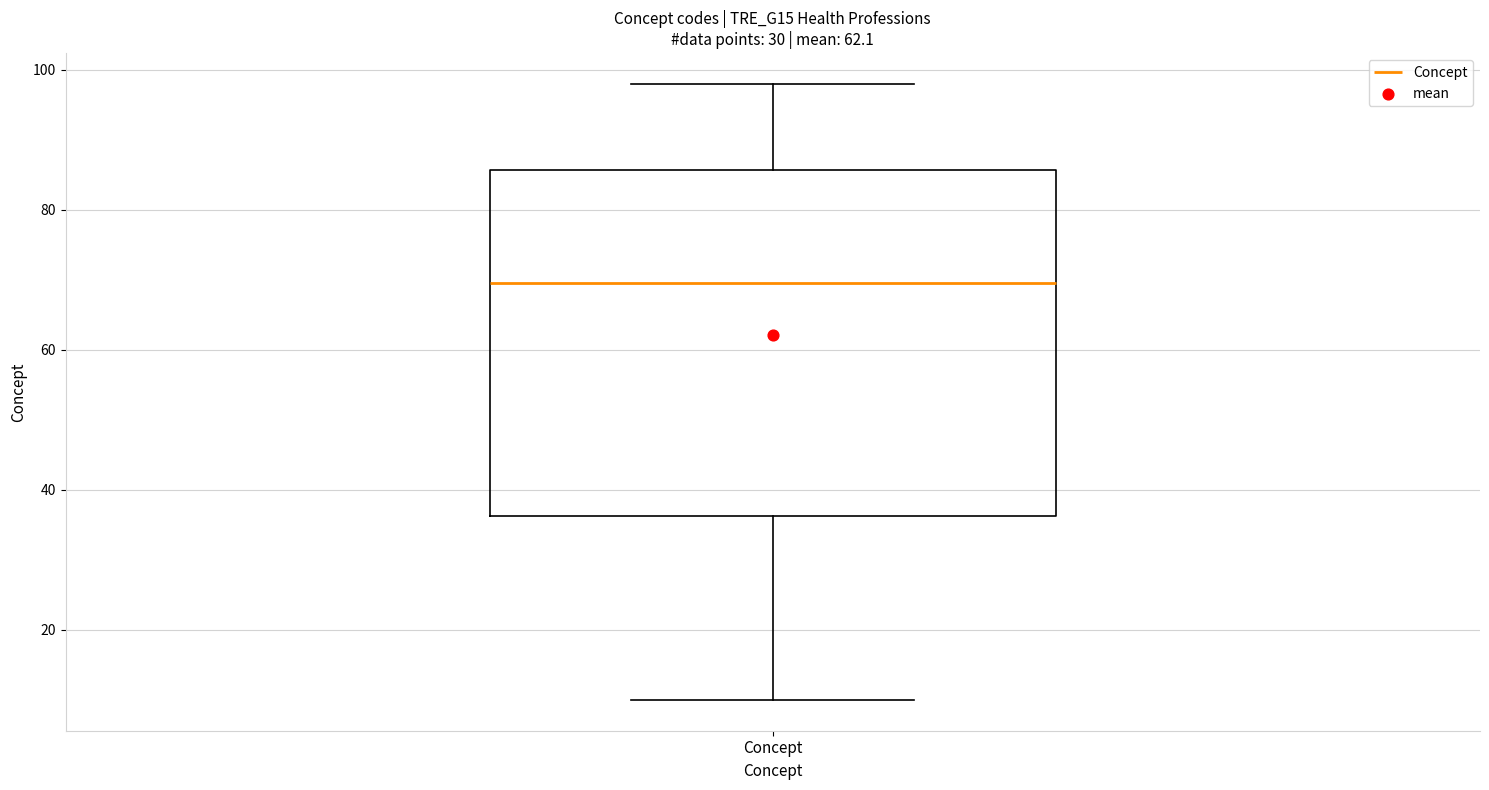

Read this box plot against the y-axis: the position of the median line, the range covered by the box, and the ends of both whiskers. The values are not printed on the chart, so give them approximately, as read against the axis.

median 70, box 36 to 86, whiskers 10 to 98